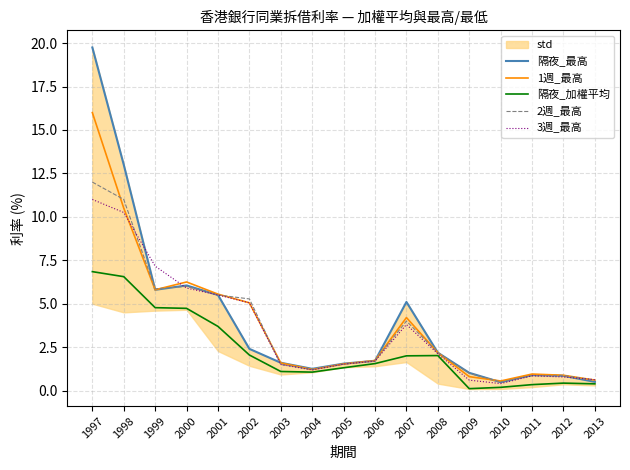

What is the difference between the 2週_最高 values at 2012 and 1998?

10.1